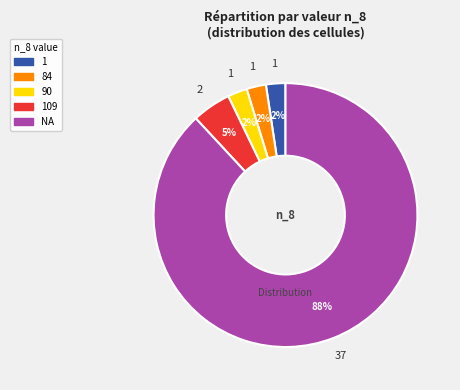

Does any single category account for the majority?

Yes